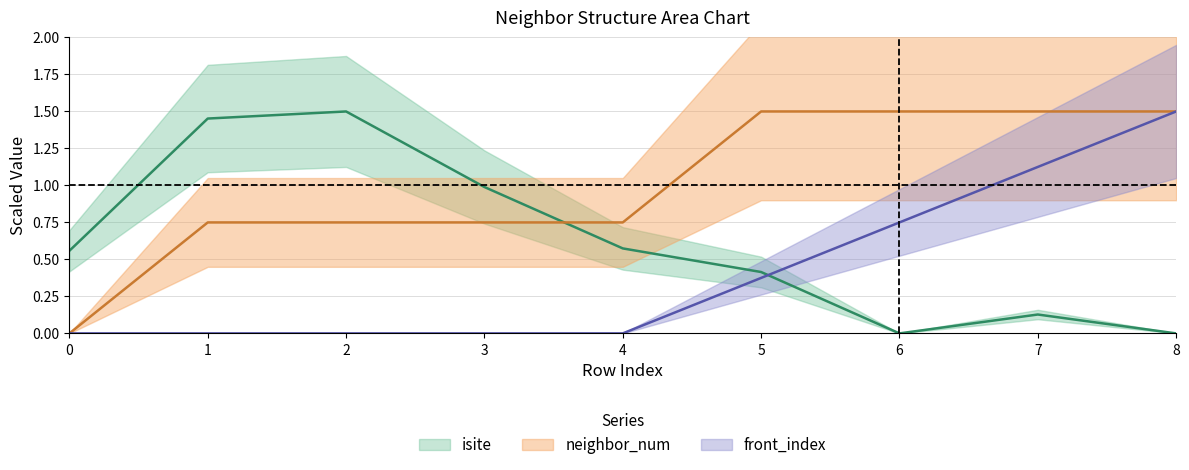

Rank the series by their maximum value, from highest to lowest.

isite, neighbor_num, front_index